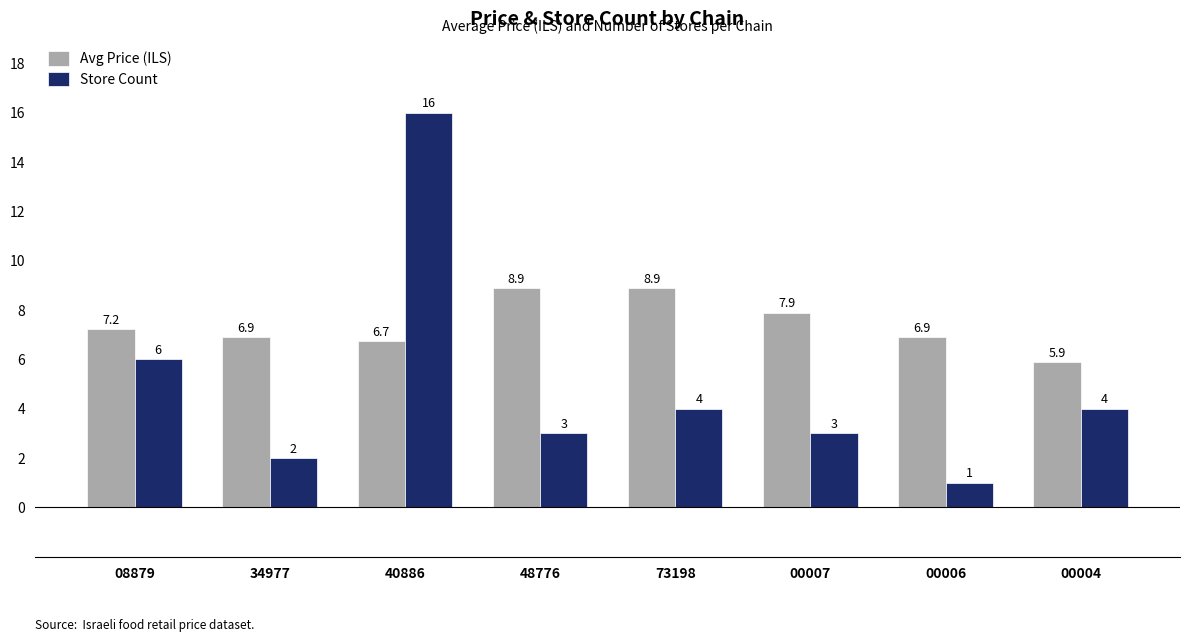

At 08879, list the series in order from smallest to largest.

Store Count, Avg Price (ILS)